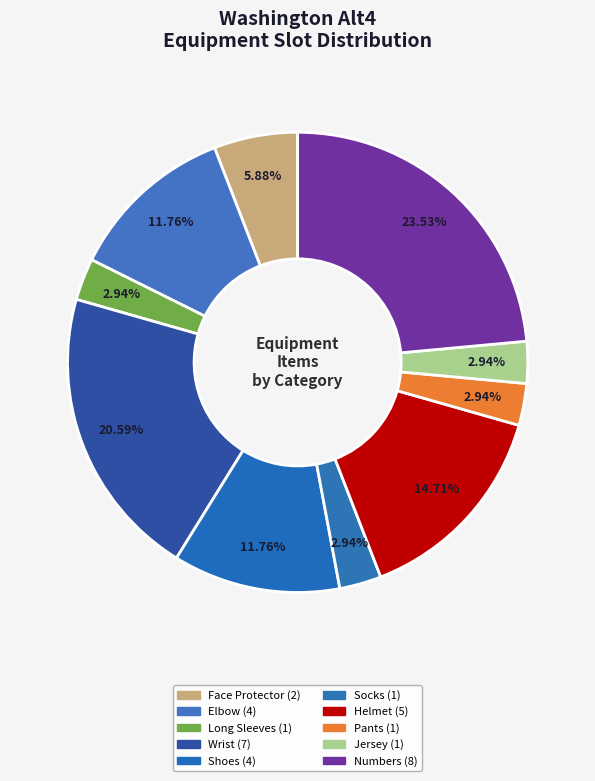

What percentage do Face Protector and Long Sleeves together represent?

8.8%